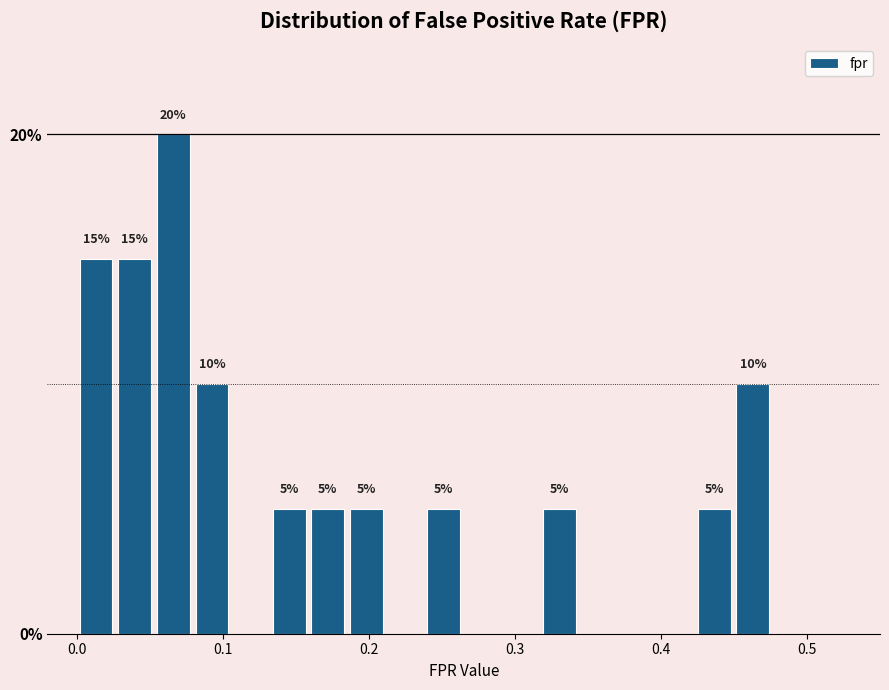

Around what value on the x-axis is the tallest bar? Give the approximate position of its centre, as read against the axis.

0.07